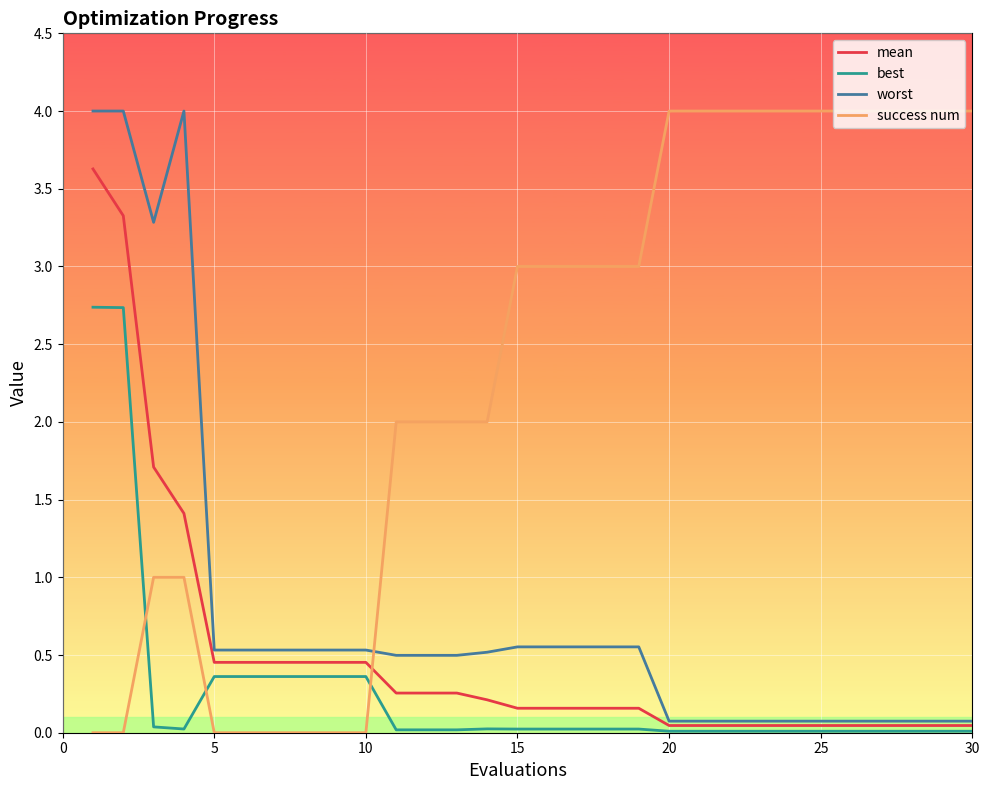

How many intersections are there between success num and mean?

1